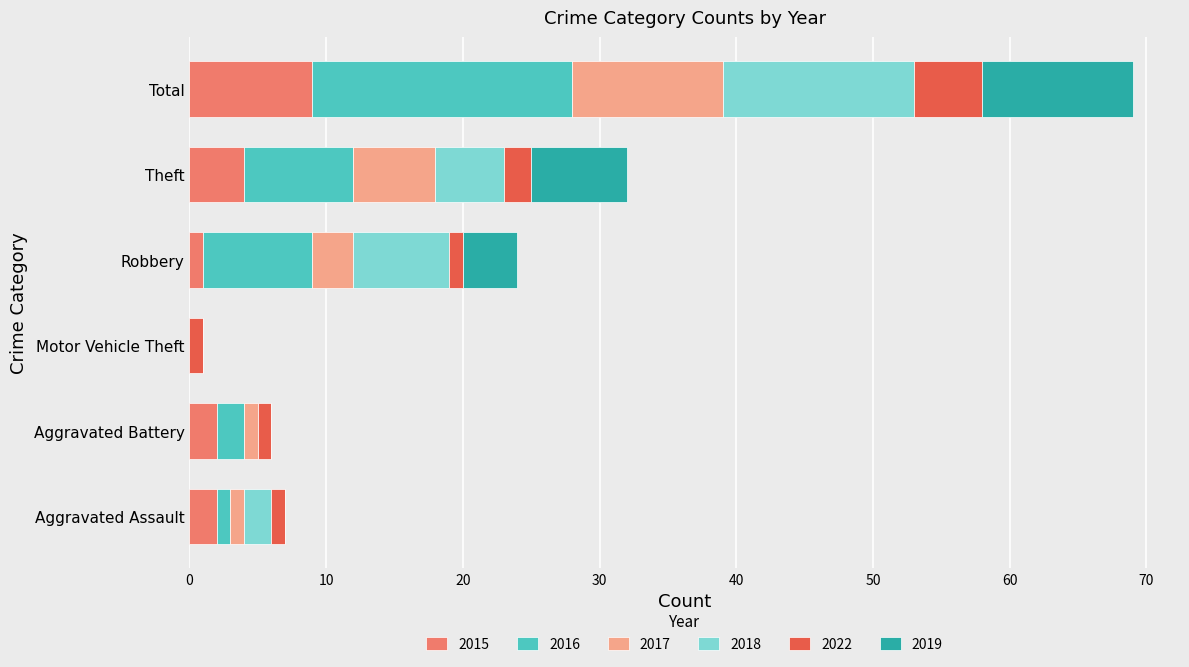

At which category is the sum across all series the highest?

Total